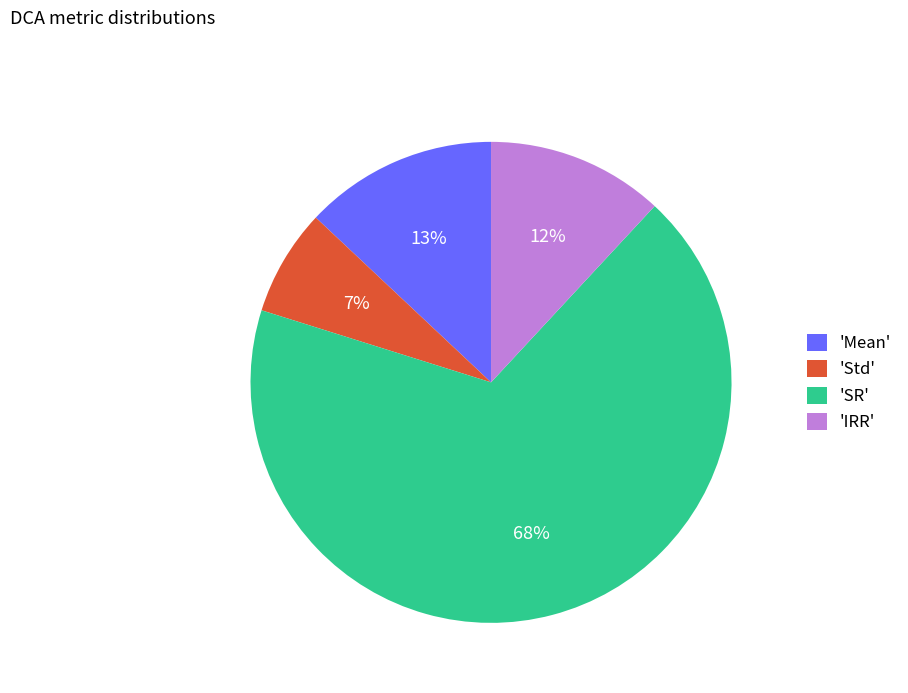

What is the largest slice in the pie chart?

'SR'